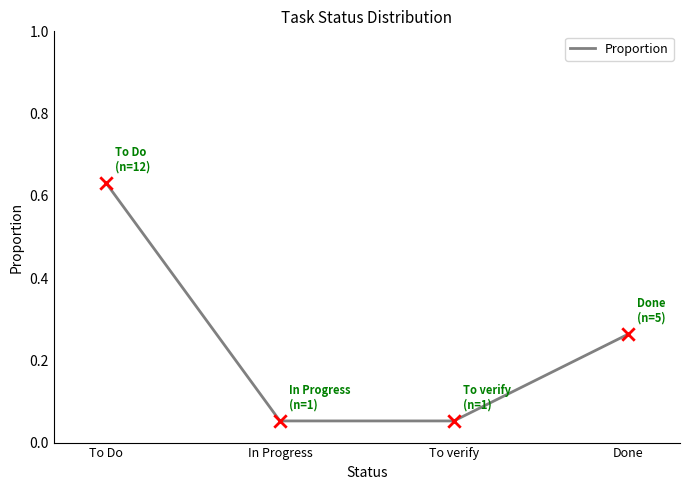

What is the change in value from To Do to To verify?

-0.6